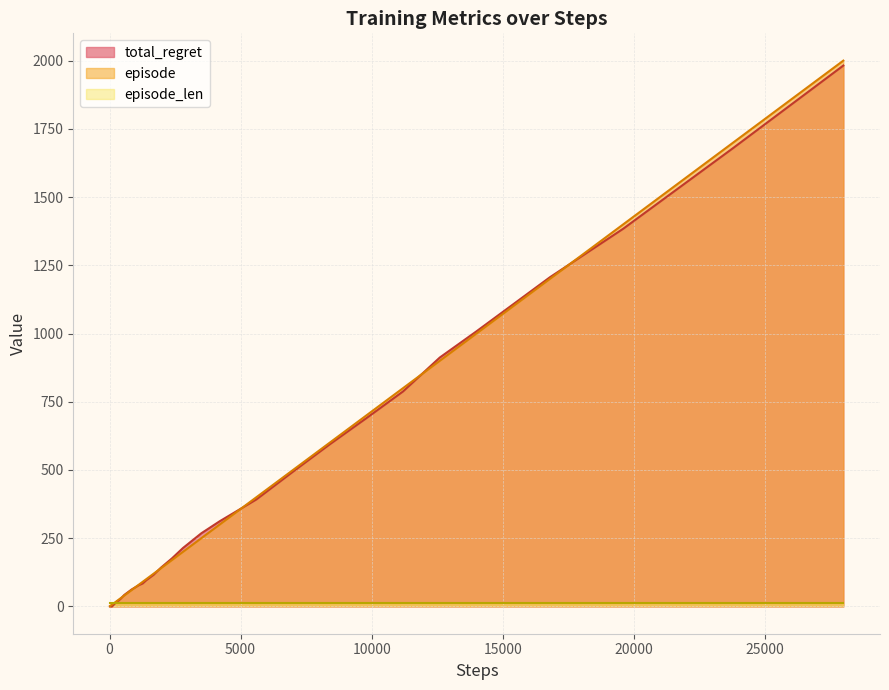

How many times do episode and total_regret cross each other?

5